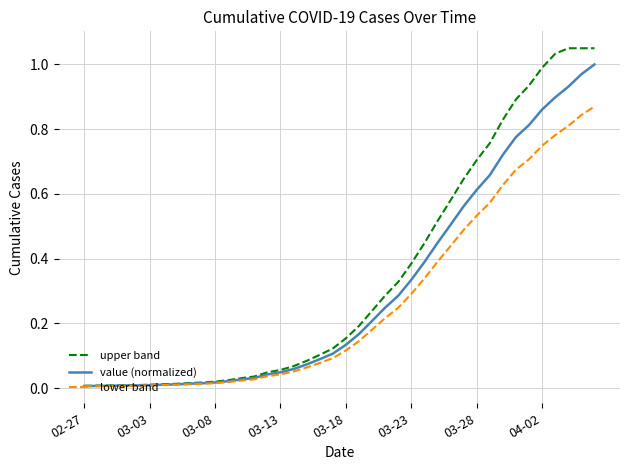

Which series has the largest range (max minus min)?

upper band